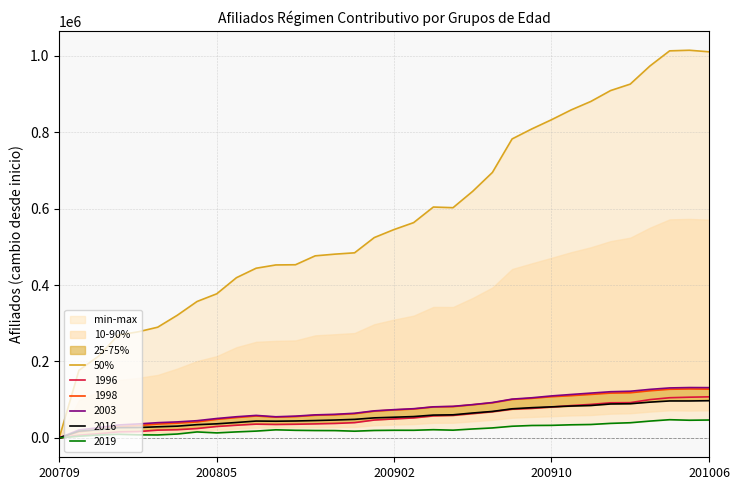

What is the change in value from 200709 to 11?

+452474